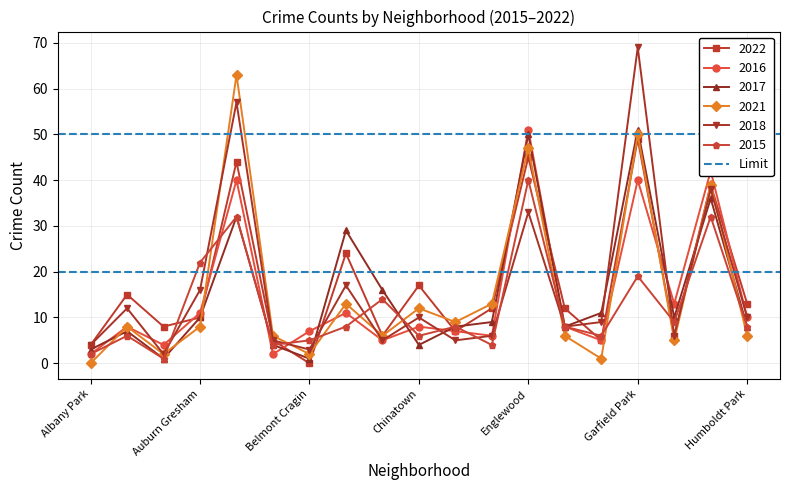

What is the value of the 2018 point at the 9th from the left?

5